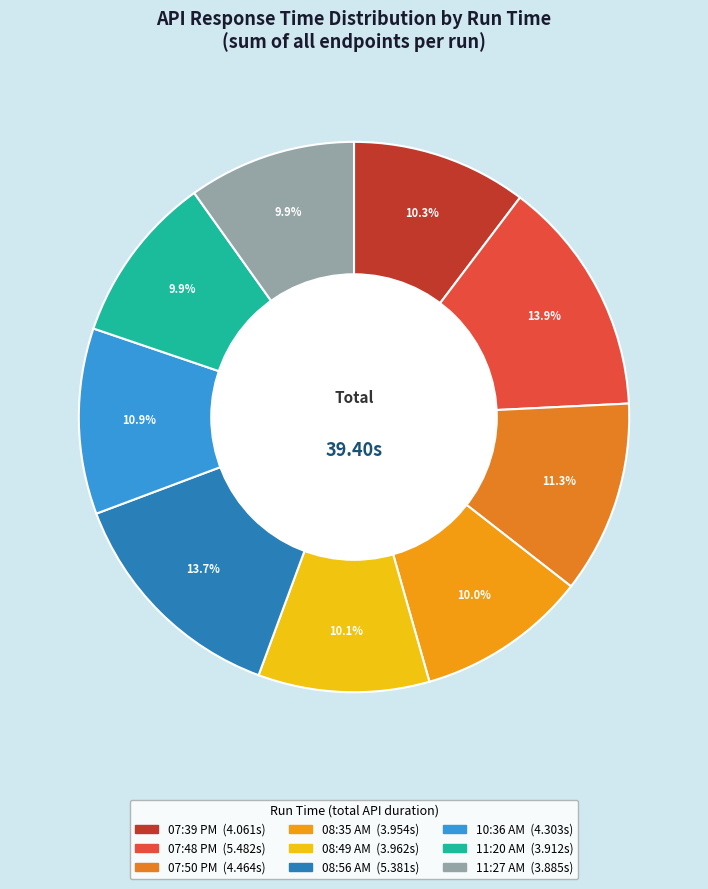

Does 08:35 AM represent more than half of the total?

No